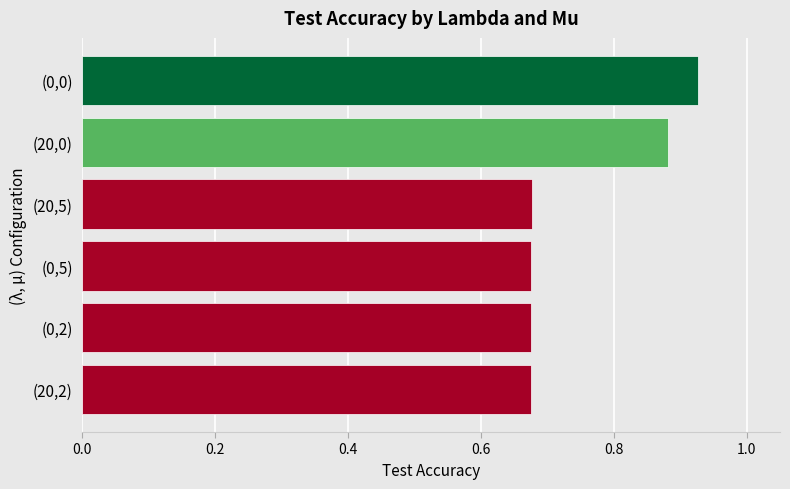

What is the average value?

0.8